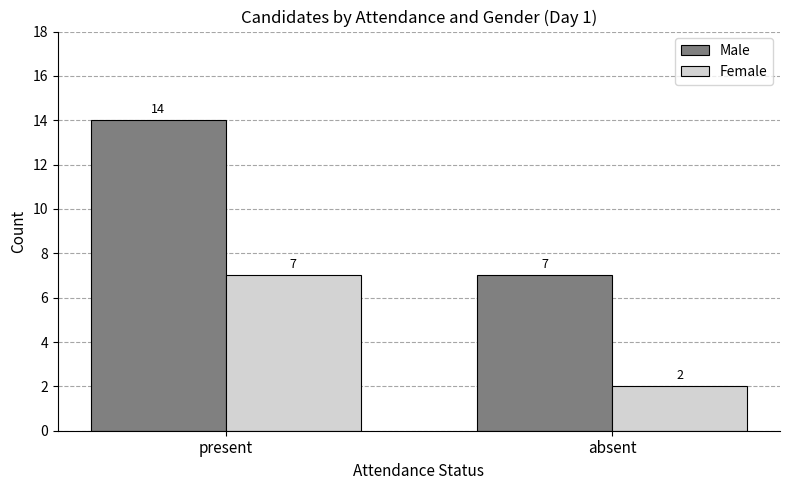

Which category has the lowest value in the Female series?

absent